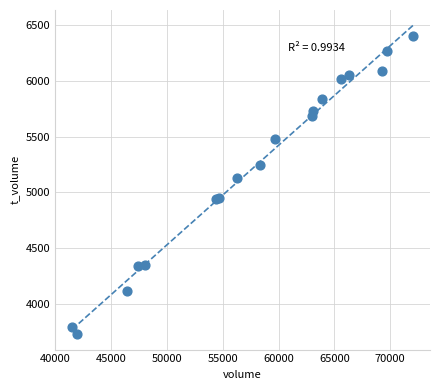

What Y value in the scatter plot is closest to 5065?

5124